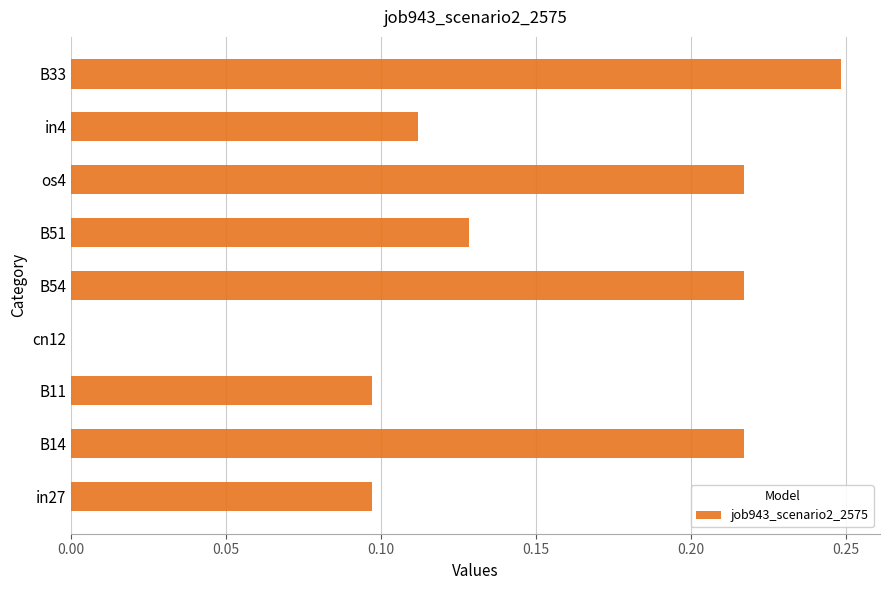

Are the bars grouped side by side (vs. stacked)?

No